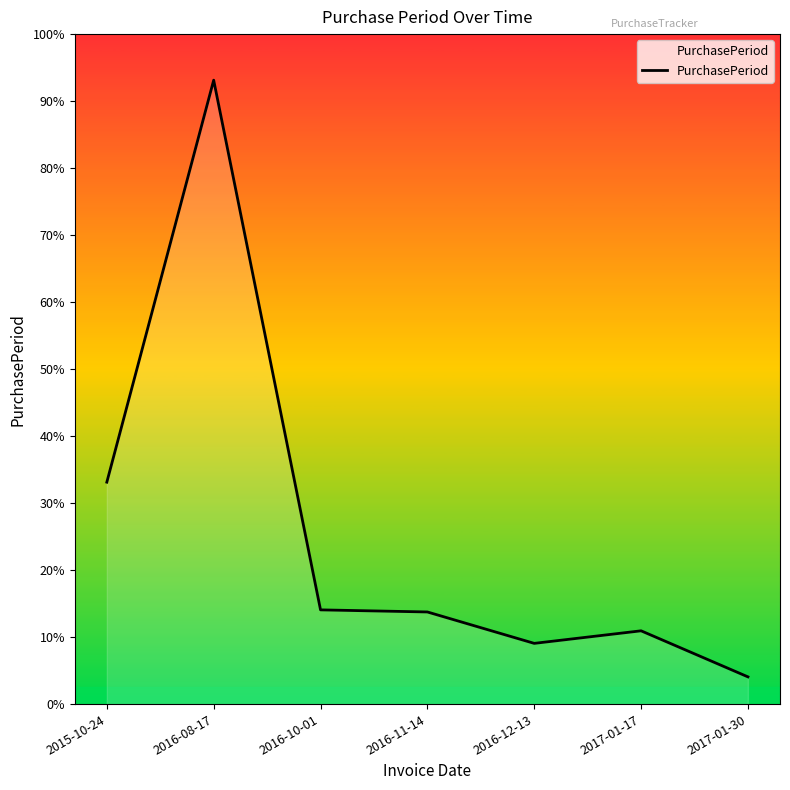

Does the chart display data point markers on the line(s)?

No